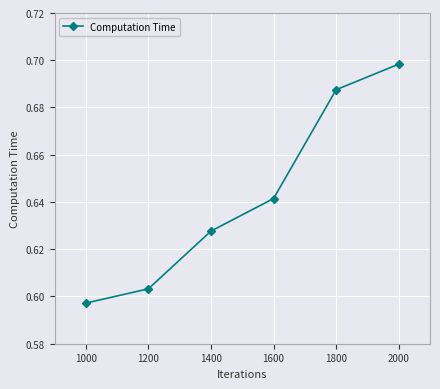

List the labels in order of value, smallest first.

1000, 1200, 1400, 1600, 1800, 2000